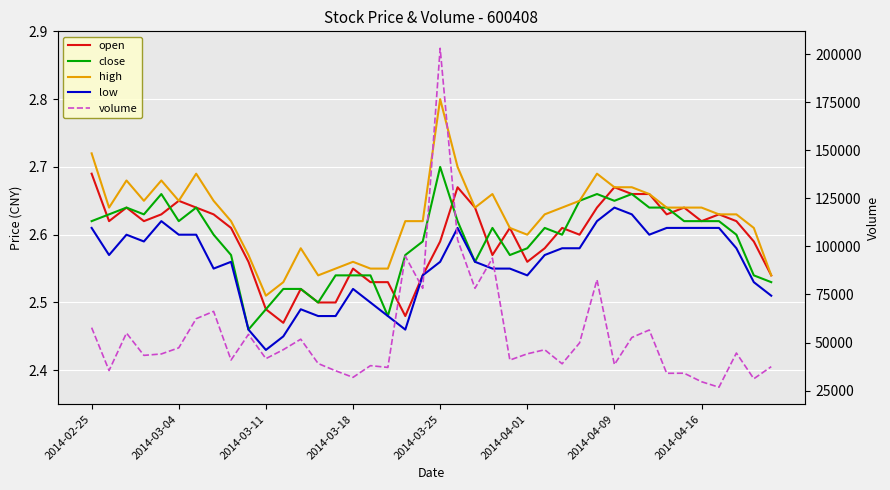

Reading left to right, what are all the values shown in this chart?

open: 2.7	2.6	2.6	2.6	2.6	2.6	2.6	2.6	2.6	2.6	2.5	2.5	2.5	2.5	2.5	2.5	2.5	2.5	2.5	2.5	2.6	2.7	2.6	2.6	2.6	2.6	2.6	2.6	2.6	2.6	2.7	2.7	2.7	2.6	2.6	2.6	2.6	2.6	2.6	2.5
close: 2.6	2.6	2.6	2.6	2.7	2.6	2.6	2.6	2.6	2.5	2.5	2.5	2.5	2.5	2.5	2.5	2.5	2.5	2.6	2.6	2.7	2.6	2.6	2.6	2.6	2.6	2.6	2.6	2.6	2.7	2.6	2.7	2.6	2.6	2.6	2.6	2.6	2.6	2.5	2.5
high: 2.7	2.6	2.7	2.6	2.7	2.6	2.7	2.6	2.6	2.6	2.5	2.5	2.6	2.5	2.5	2.6	2.5	2.5	2.6	2.6	2.8	2.7	2.6	2.7	2.6	2.6	2.6	2.6	2.6	2.7	2.7	2.7	2.7	2.6	2.6	2.6	2.6	2.6	2.6	2.5
low: 2.6	2.6	2.6	2.6	2.6	2.6	2.6	2.5	2.6	2.5	2.4	2.5	2.5	2.5	2.5	2.5	2.5	2.5	2.5	2.5	2.6	2.6	2.6	2.5	2.5	2.5	2.6	2.6	2.6	2.6	2.6	2.6	2.6	2.6	2.6	2.6	2.6	2.6	2.5	2.5
volume: 57741.0	35426.0	54924.0	43316.0	44059.0	47245.0	62397.0	66211.0	40897.0	54248.0	41619.0	46278.0	51737.0	39073.0	35300.0	31883.0	37973.0	37053.0	94902.0	78208.0	203092.0	103494.0	78215.0	93877.0	40873.0	44122.0	46245.0	38937.0	49793.0	82688.0	38504.0	52616.0	56520.0	33993.0	34035.0	29607.0	26747.0	44528.0	31148.0	37449.0